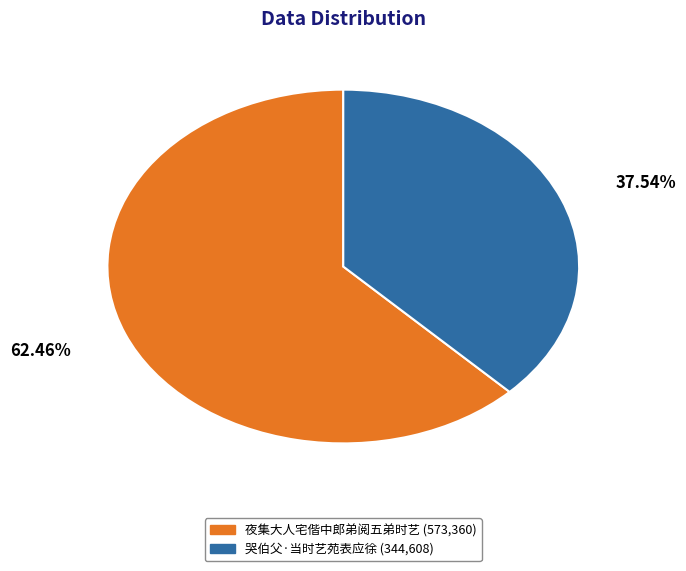

Count the number of slices in the pie.

2